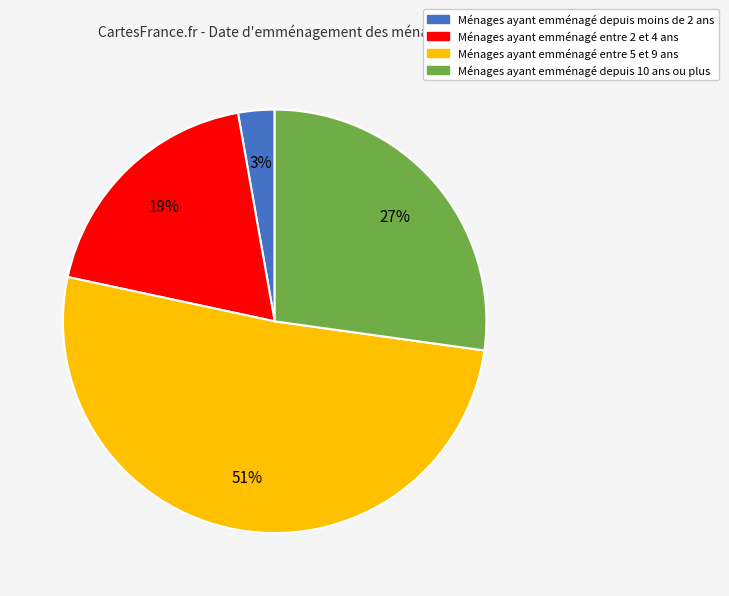

Is there a majority slice in this chart?

Yes